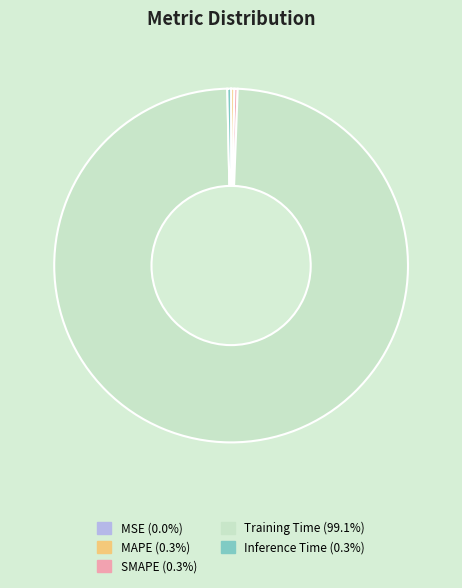

Combined, do Training Time and Inference Time account for over 50%?

Yes